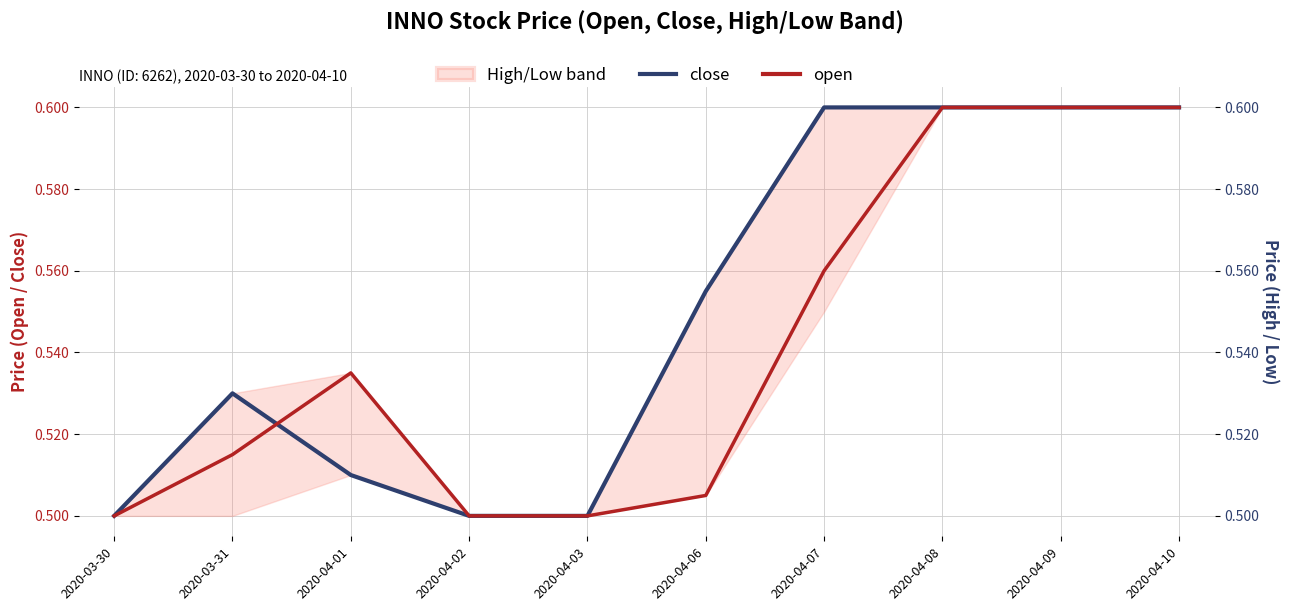

The open series shows 0.9 at 2020-04-06. True or false?

False